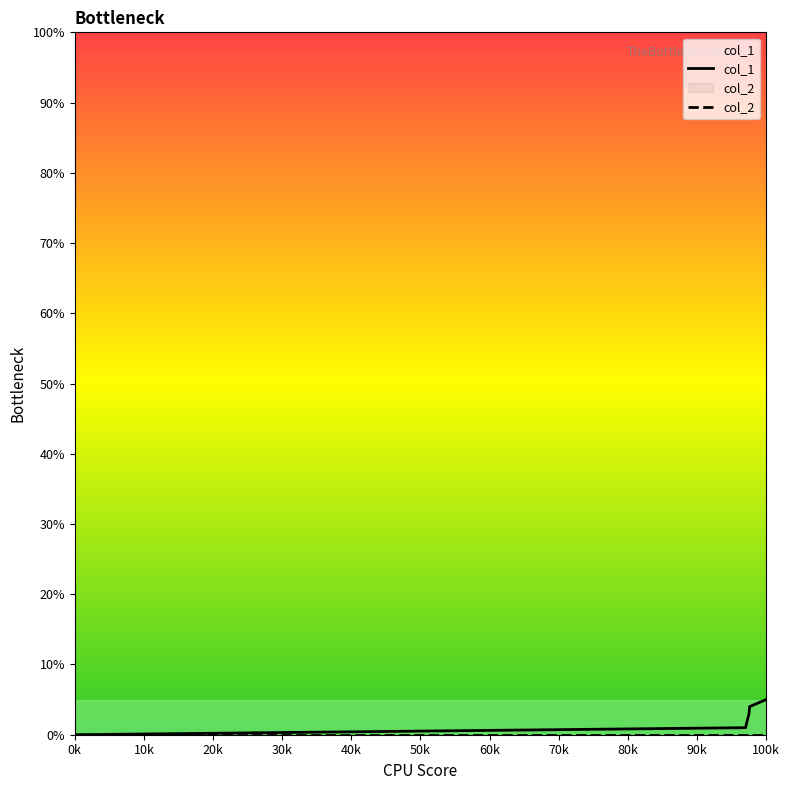

True or false: col_1 and col_2 intersect in this chart.

False